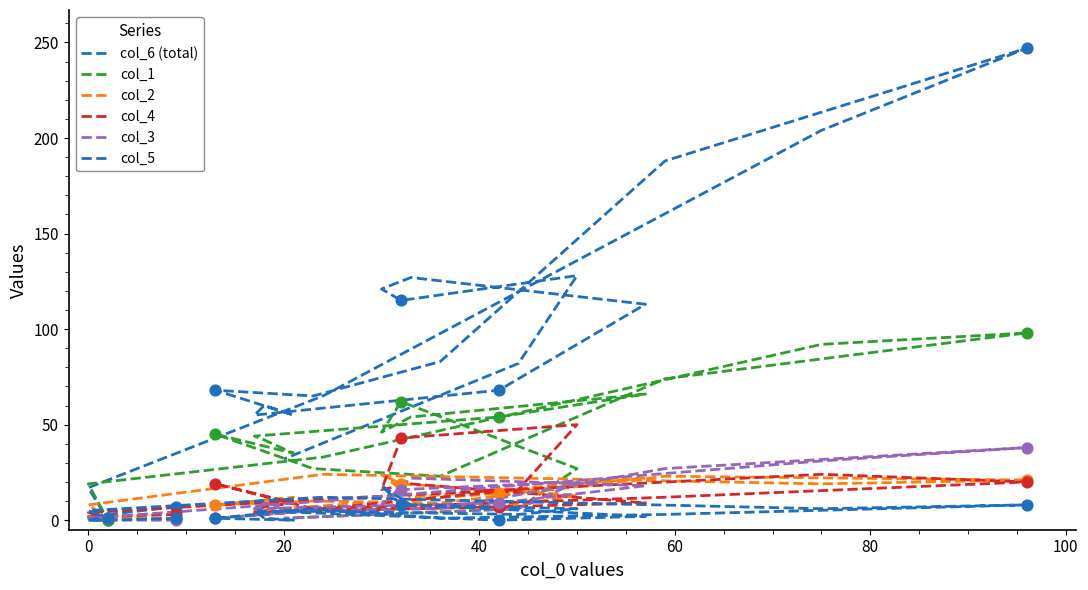

Which series has the largest total across all categories?

col_6 (total)